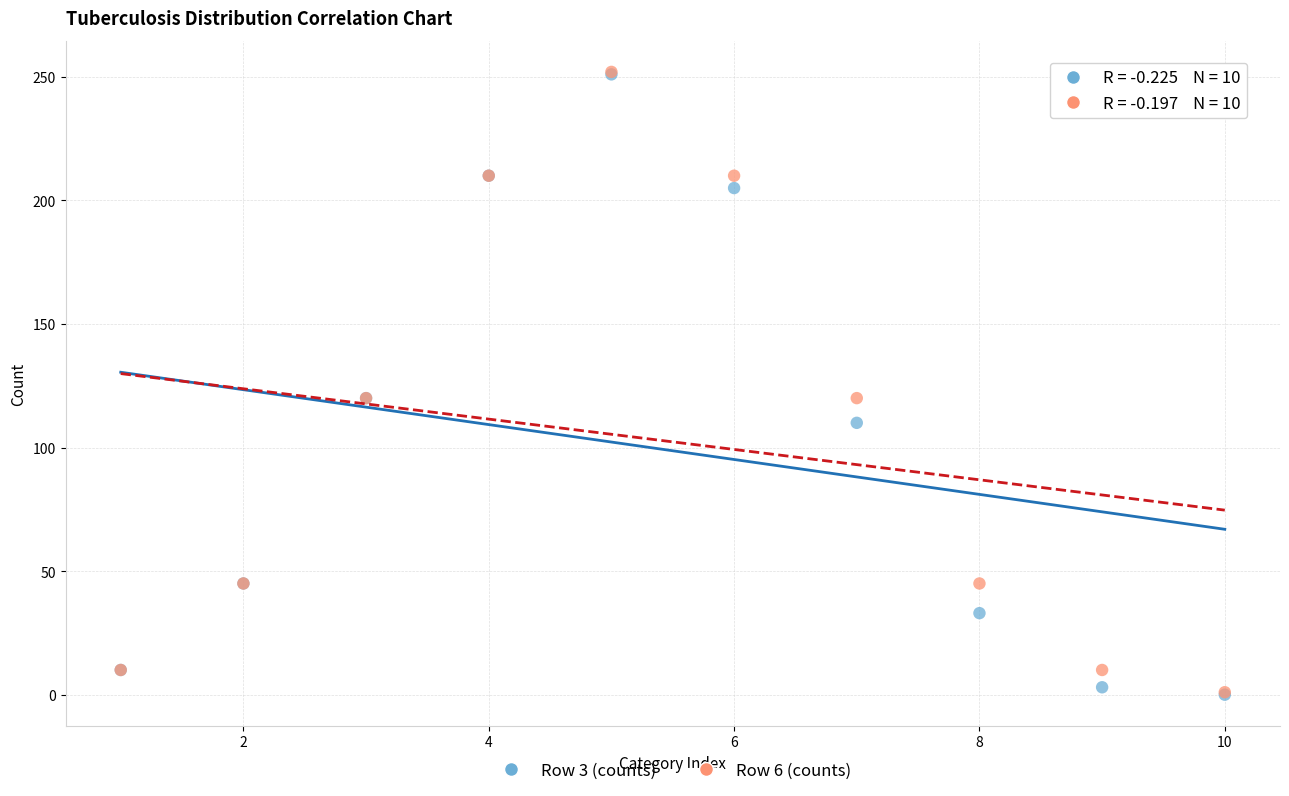

What are all the series names shown in the legend?

Row 3 (counts), Row 6 (counts)